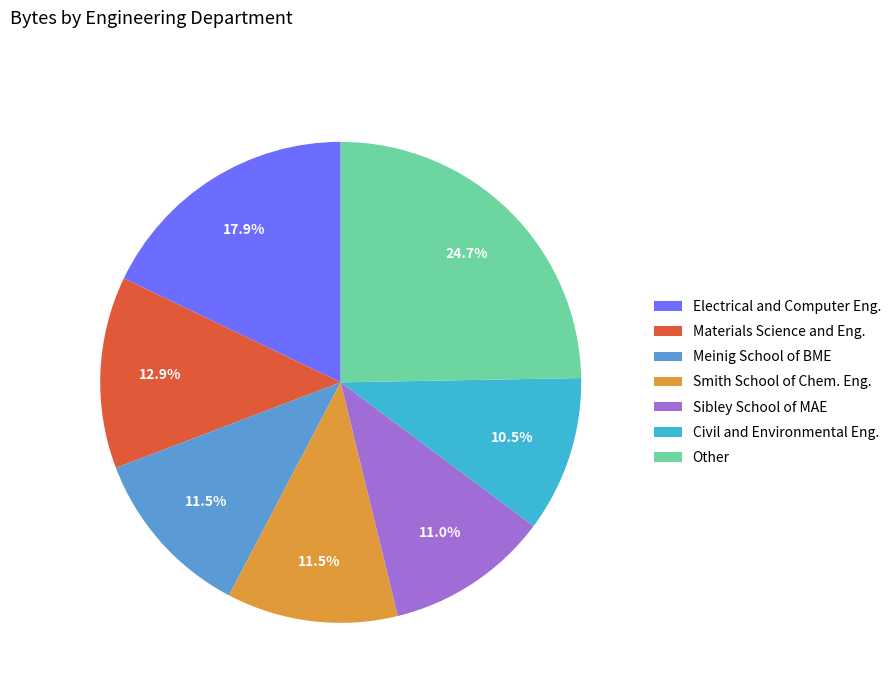

Which slice is the largest?

Other